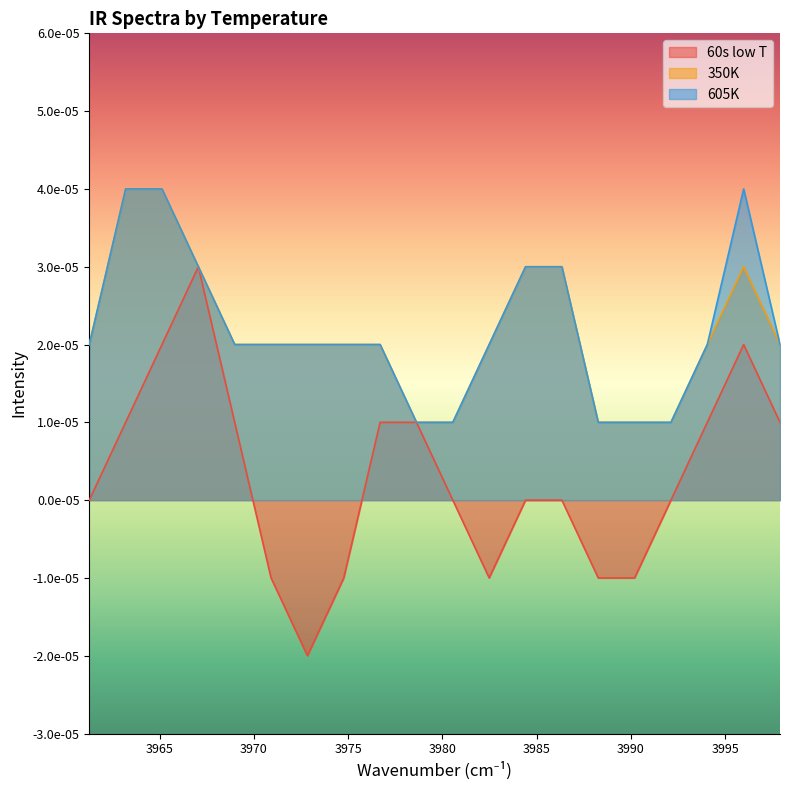

At which label does 350K reach its peak?

3965.12847